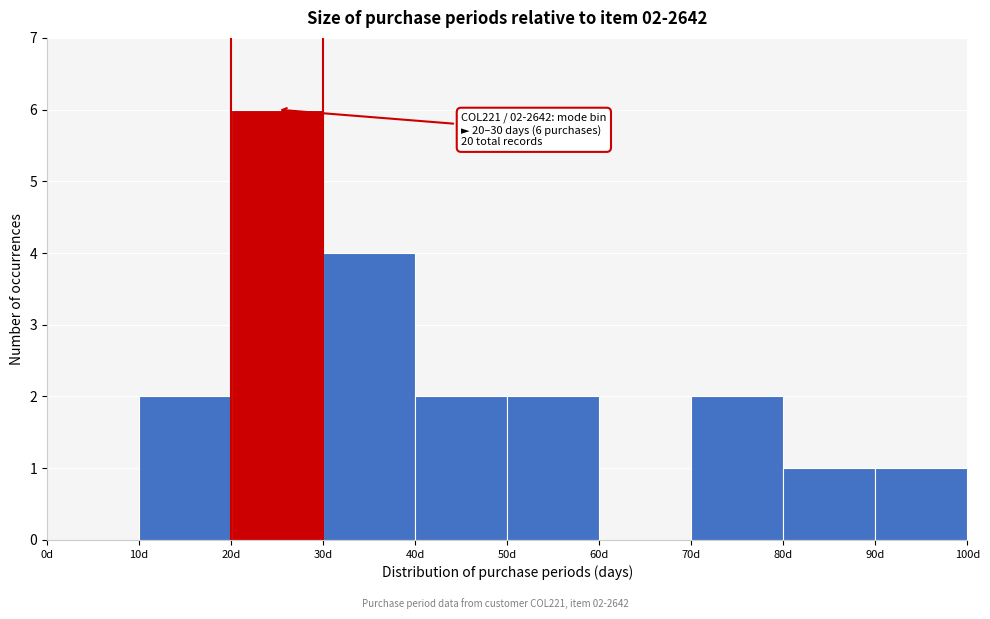

Which range on the x-axis has the tallest bar?

20 to 30